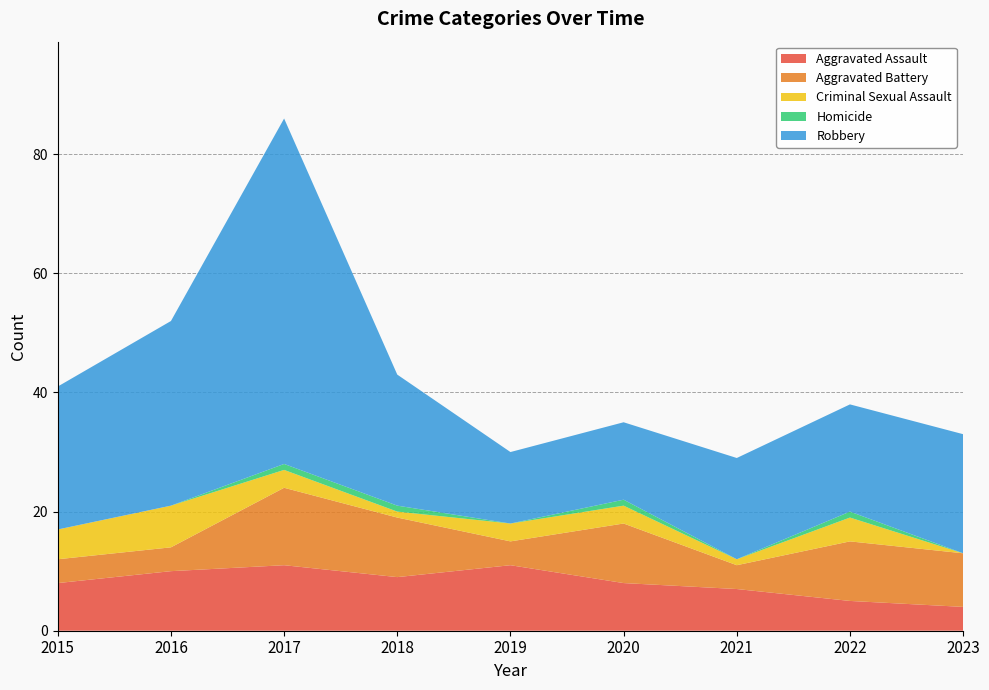

Reading right to left, what are all the values shown in this chart?

Aggravated Assault: 2023=4	2022=5	2021=7	2020=8	2019=11	2018=9	2017=11	2016=10	2015=8
Aggravated Battery: 2023=9	2022=10	2021=4	2020=10	2019=4	2018=10	2017=13	2016=4	2015=4
Criminal Sexual Assault: 2023=0	2022=4	2021=1	2020=3	2019=3	2018=1	2017=3	2016=7	2015=5
Homicide: 2023=0	2022=1	2021=0	2020=1	2019=0	2018=1	2017=1	2016=0	2015=0
Robbery: 2023=20	2022=18	2021=17	2020=13	2019=12	2018=22	2017=58	2016=31	2015=24